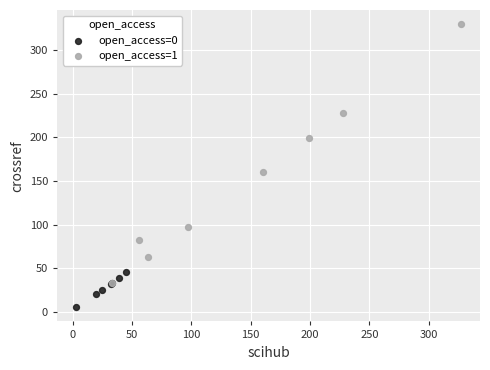

Which series has the widest spread of Y values?

open_access=1